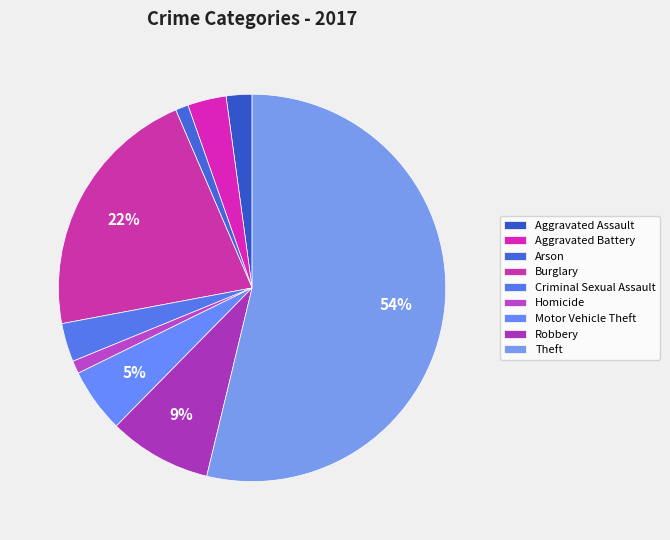

How much of the chart is everything except Aggravated Assault?

97.8%